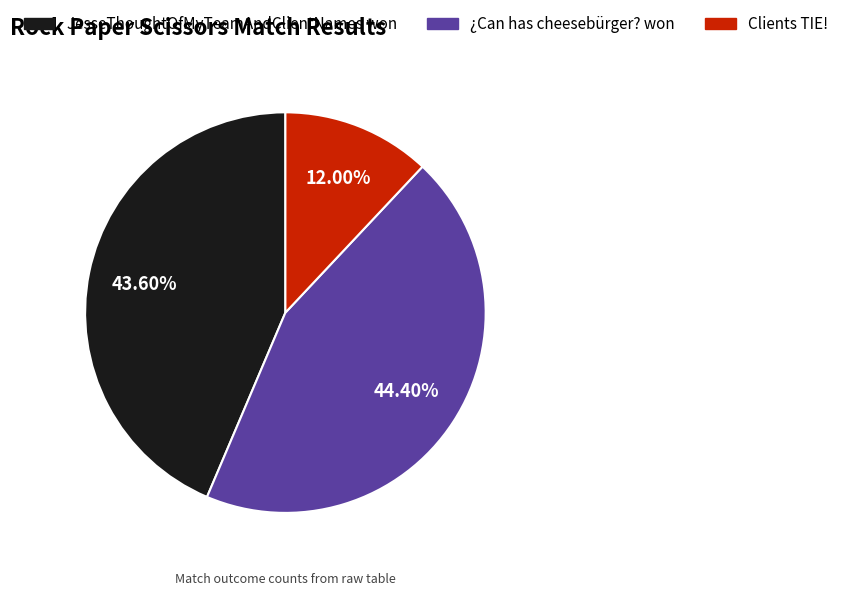

The ¿Can has cheesebürger? won slice represents 49% of the pie. True or false?

False